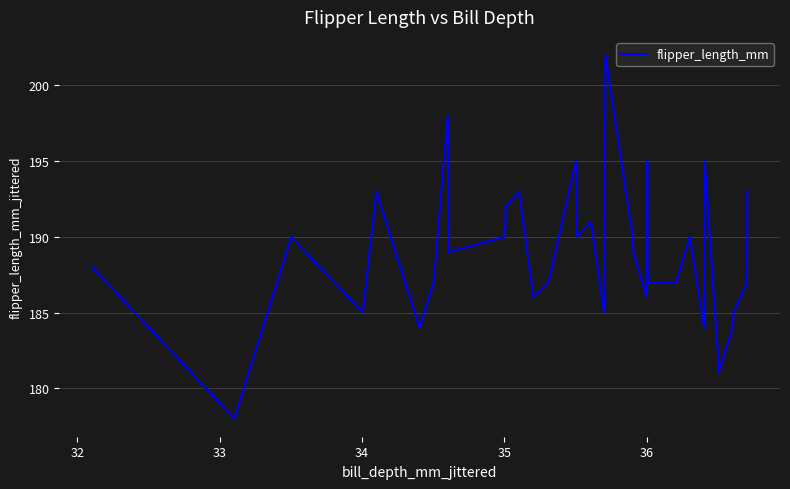

What is the greatest value displayed?

202.0